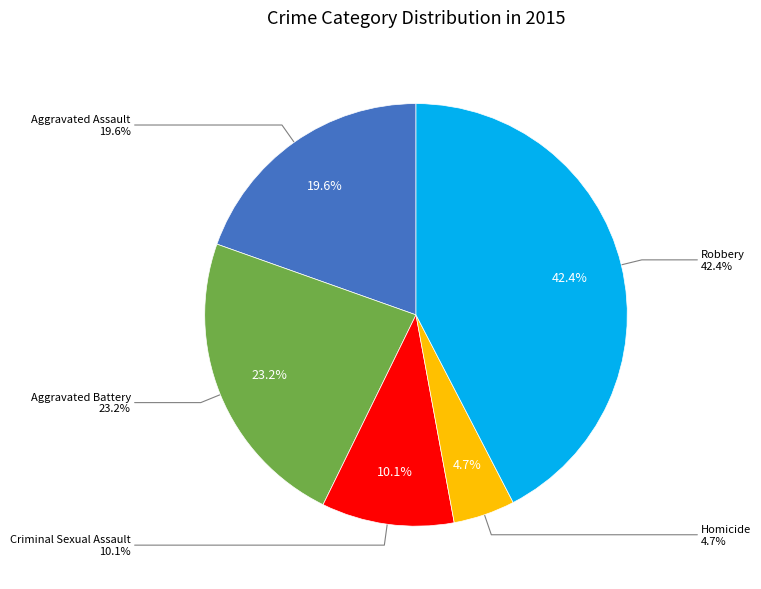

Between Aggravated Battery and Aggravated Assault, which is larger?

Aggravated Battery